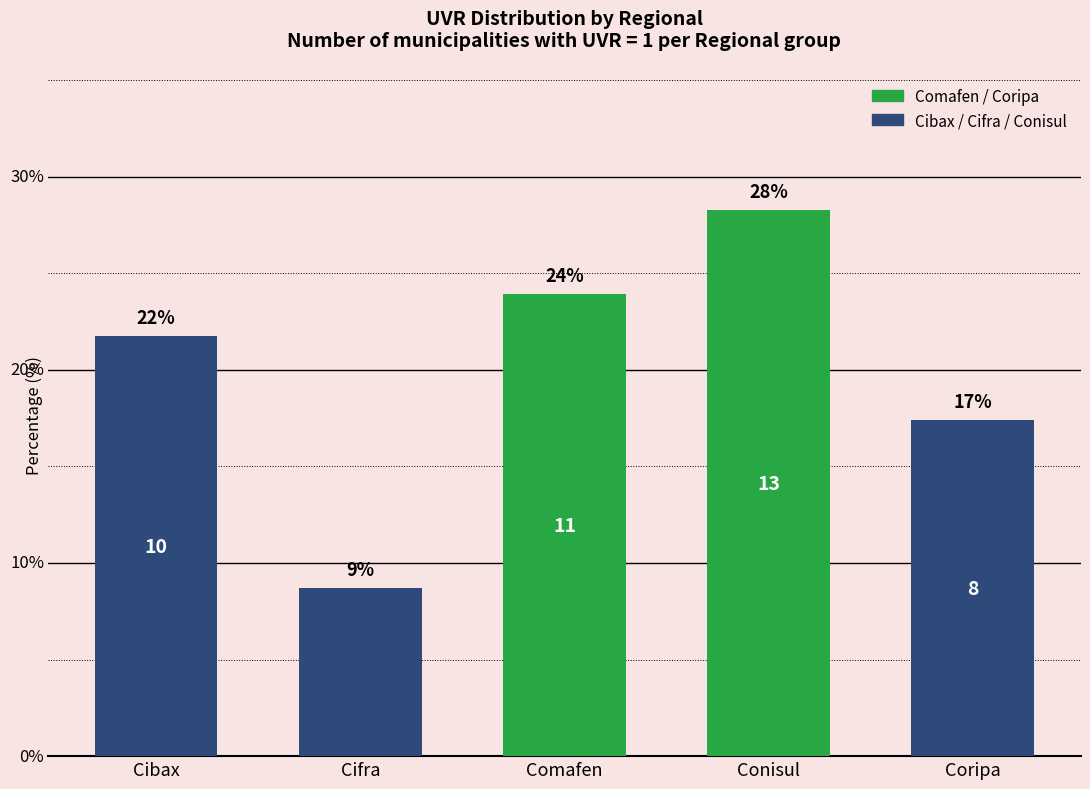

Are the bars horizontal?

No